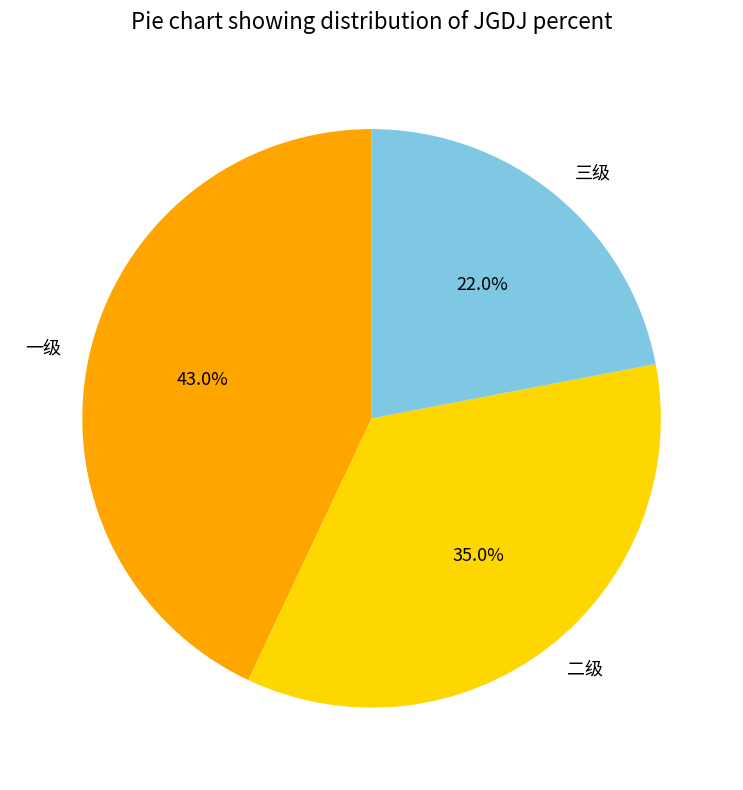

True or false: 三级 accounts for 22% of the total.

True